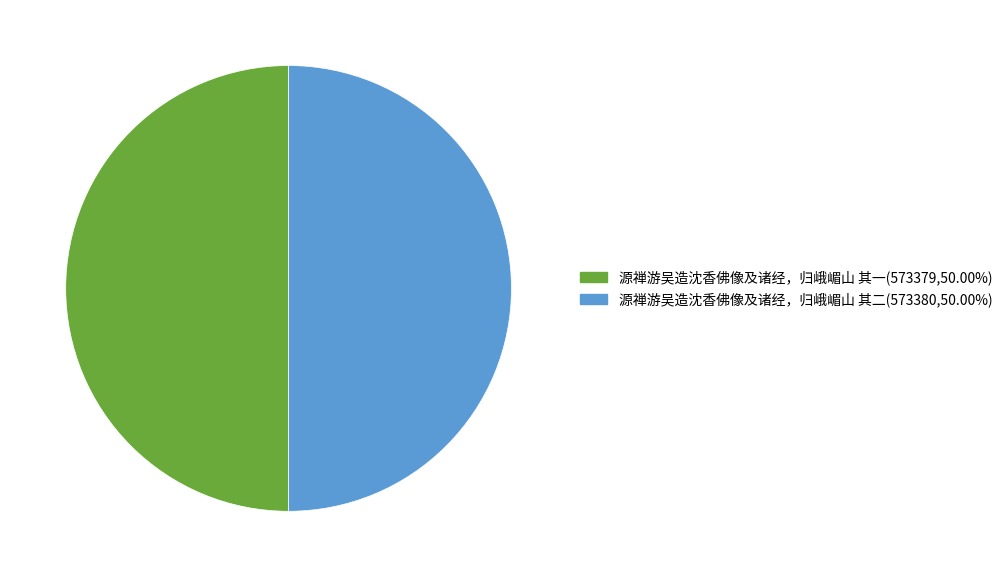

What is the ratio of the value at 源禅游吴造沈香佛像及诸经，归峨嵋山 其一 to the value at 源禅游吴造沈香佛像及诸经，归峨嵋山 其二?

1.0